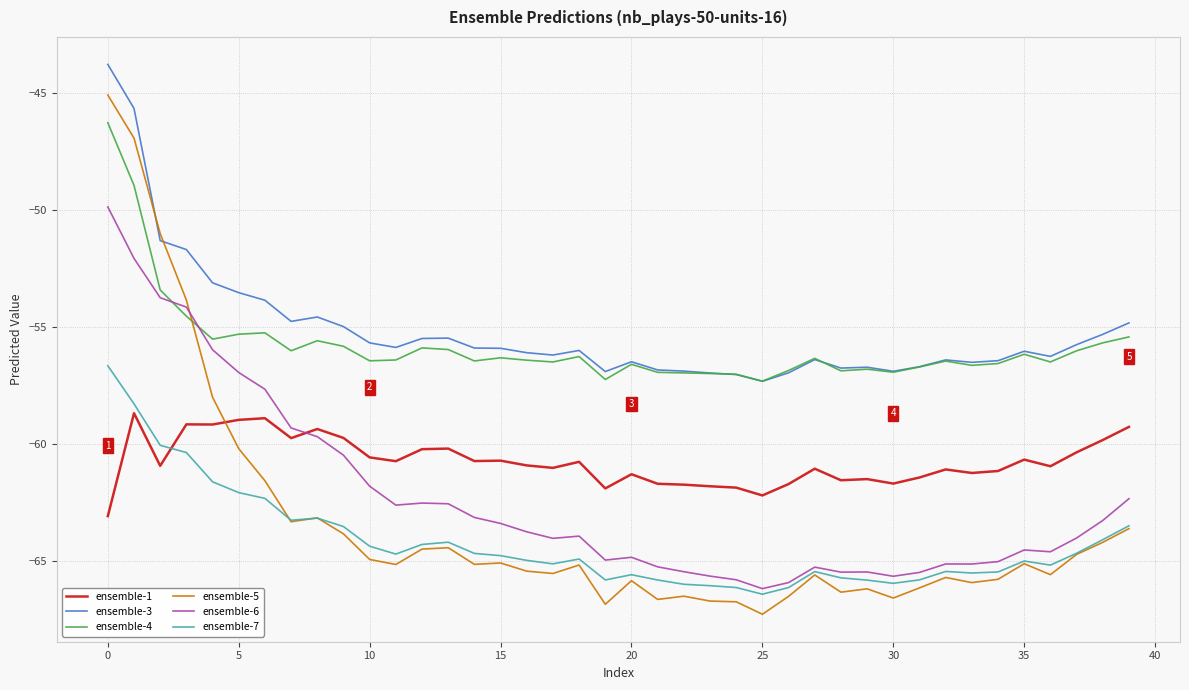

Which series has the widest spread of values?

ensemble-5